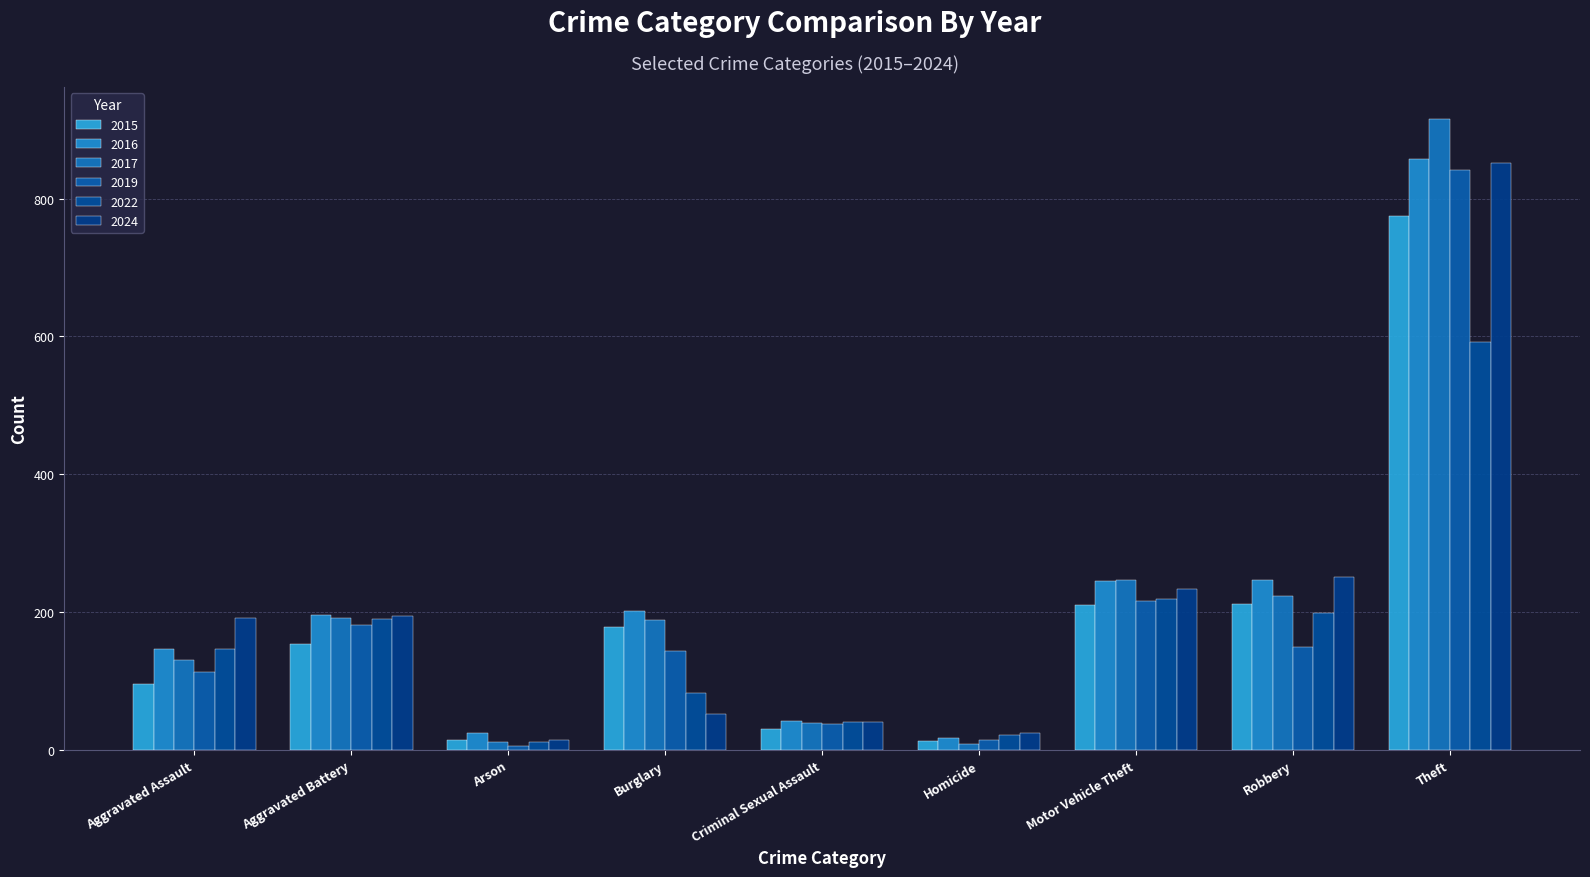

Where does the 2016 series first go above 196?

Burglary